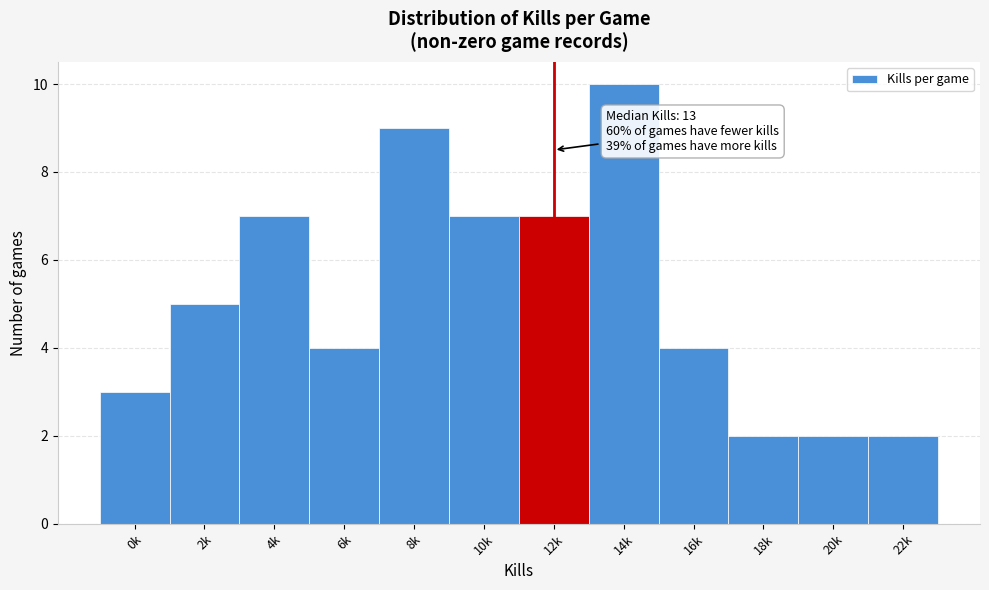

Reading left to right, what are all the values shown in this chart?

3	5	7	4	9	7	7	10	4	2	2	2